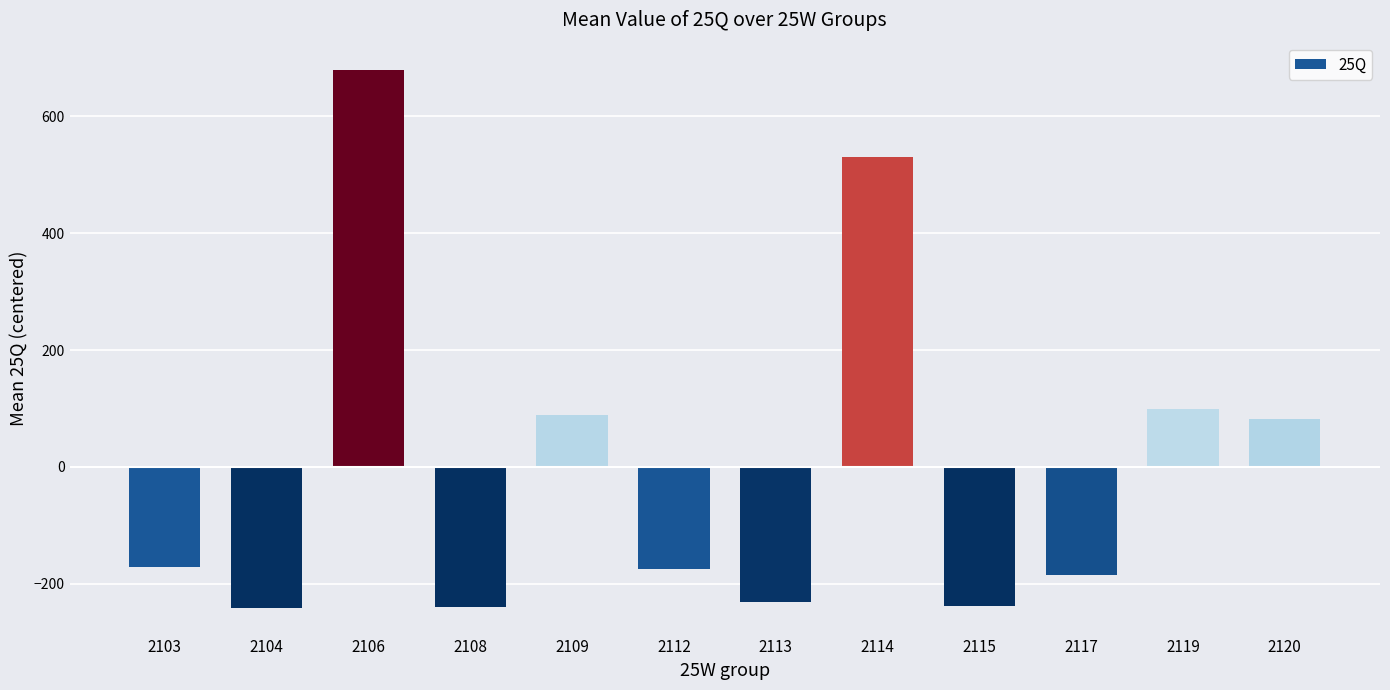

The value at 2109 is 89. True or false?

True